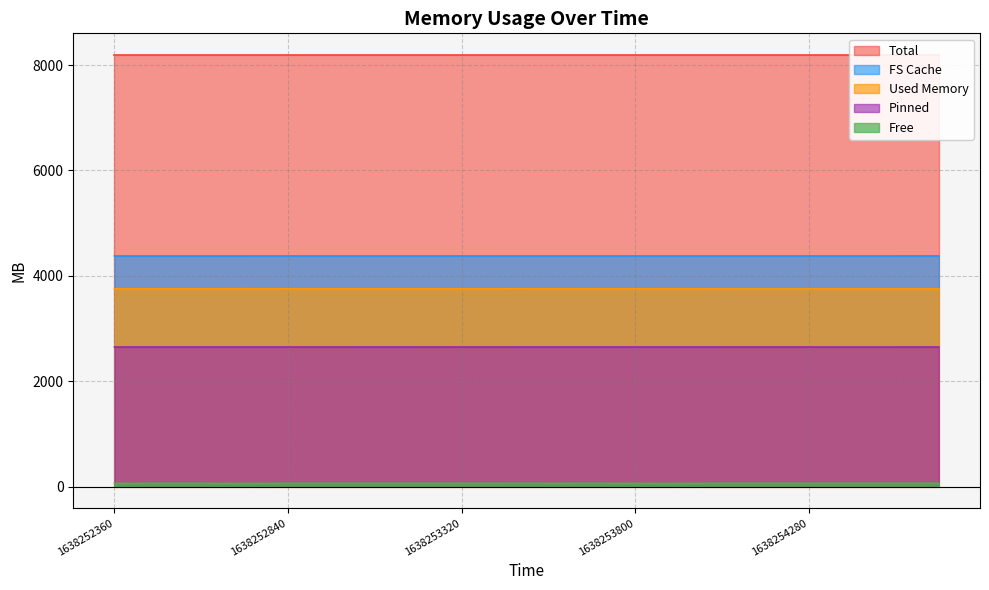

At which category is the sum across all series the highest?

1638253920000